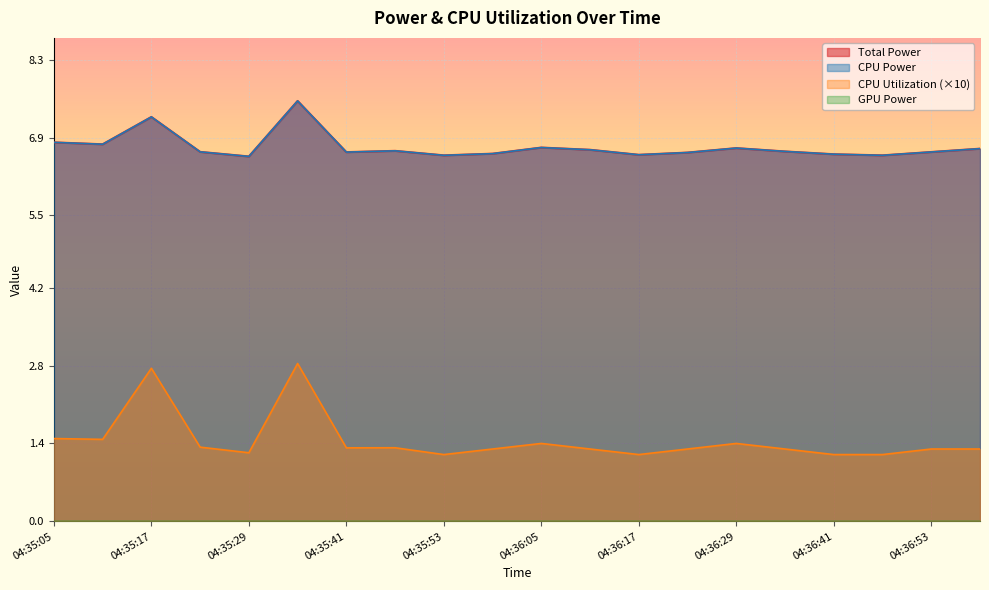

True or false: CPU Power and CPU Utilization intersect in this chart.

False